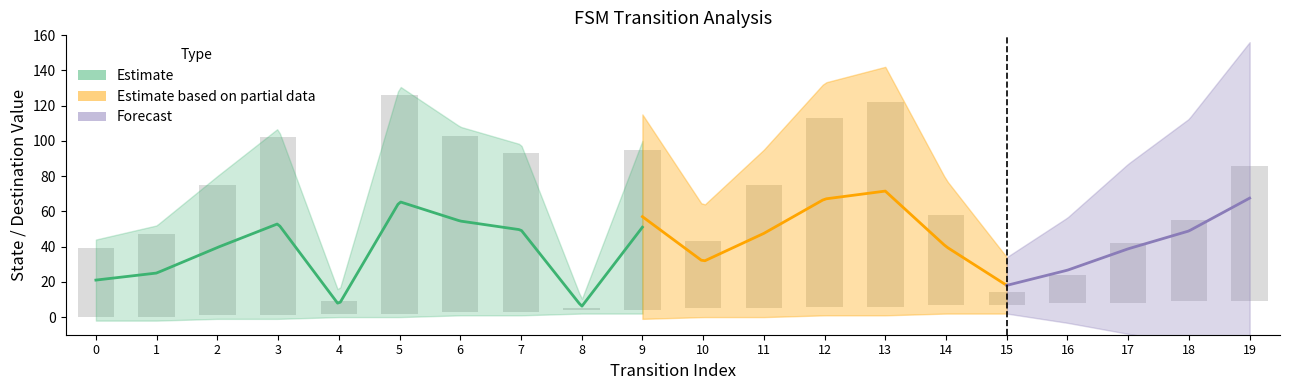

The destination_state series shows 5 at 8. True or false?

True